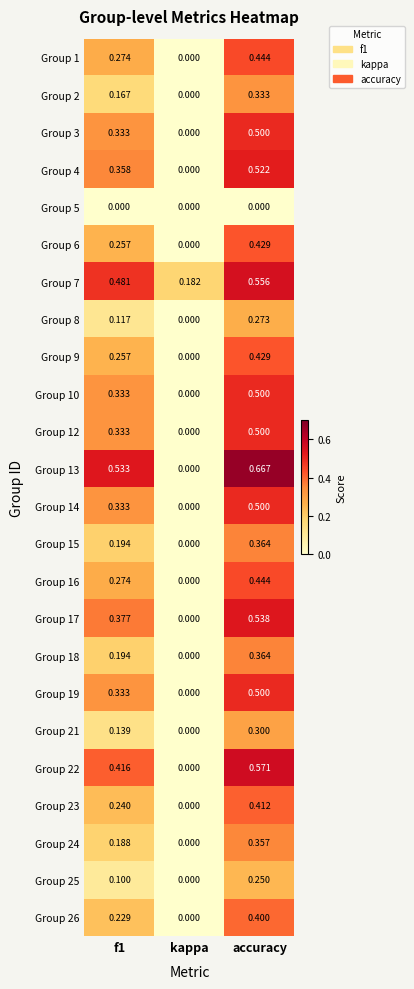

At which category is the sum across all series the highest?

accuracy